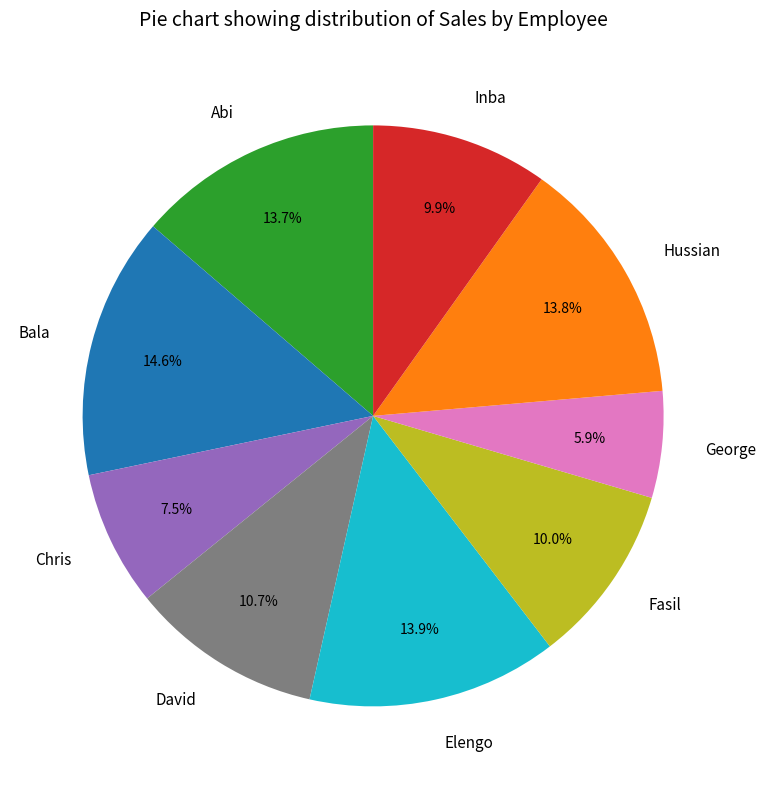

Count the number of slices in the pie.

9